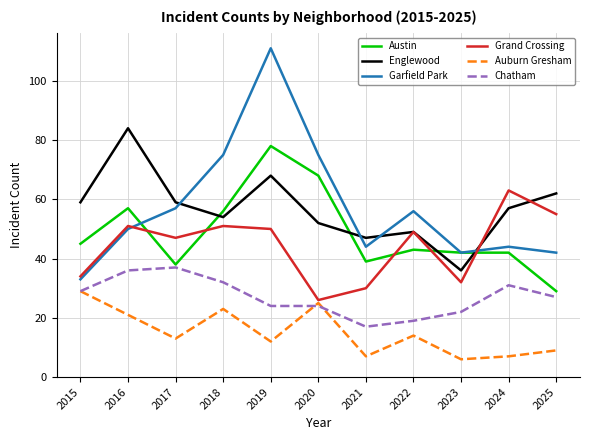

Reading right to left, extract all data points from this chart.

Austin: 29	42	42	43	39	68	78	56	38	57	45
Englewood: 62	57	36	49	47	52	68	54	59	84	59
Garfield Park: 42	44	42	56	44	75	111	75	57	50	33
Grand Crossing: 55	63	32	49	30	26	50	51	47	51	34
Auburn Gresham: 9	7	6	14	7	25	12	23	13	21	29
Chatham: 27	31	22	19	17	24	24	32	37	36	29